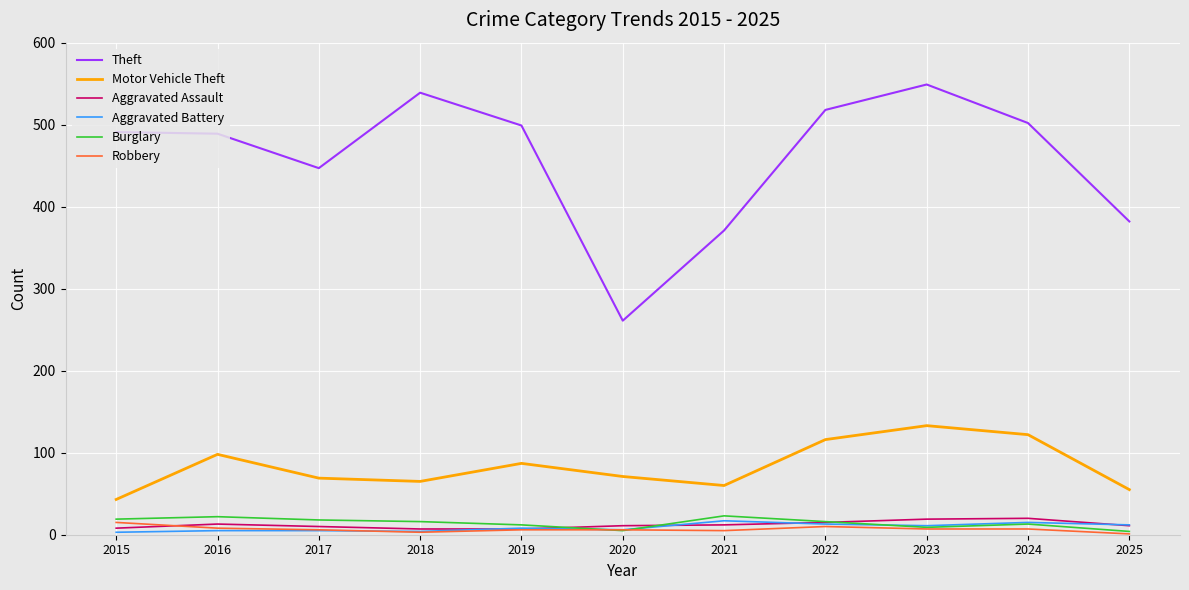

Is it true that Theft equals 447 at 2017?

True